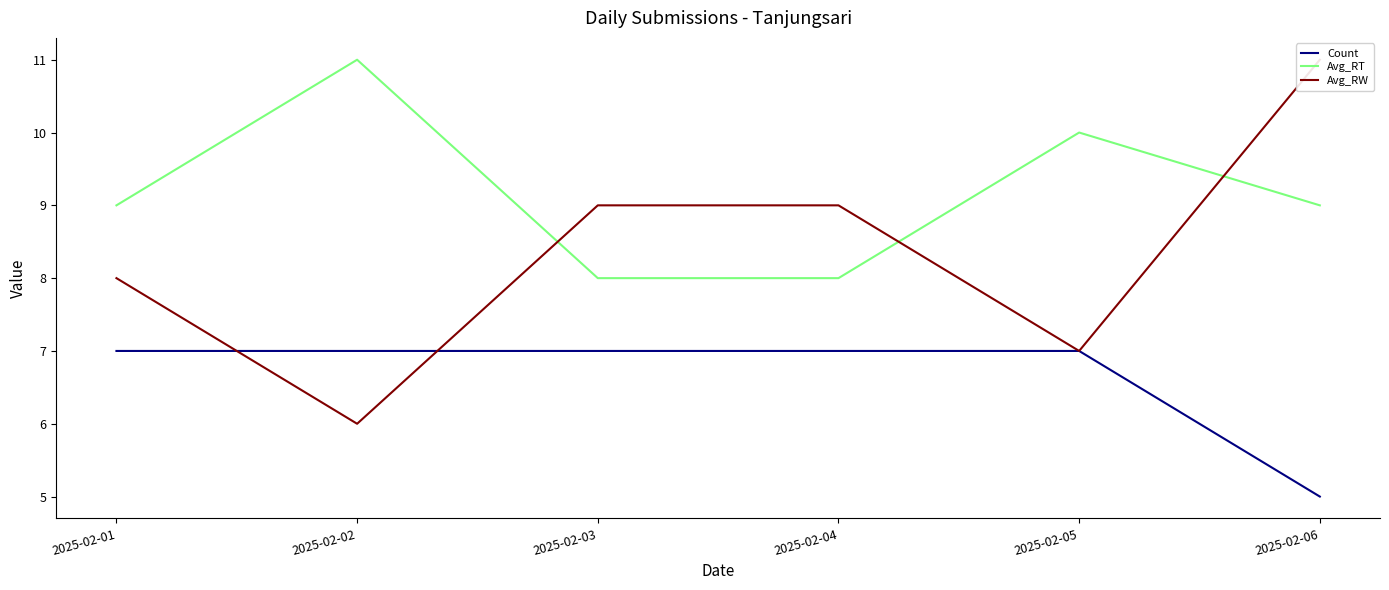

Count the number of categories in the chart.

6